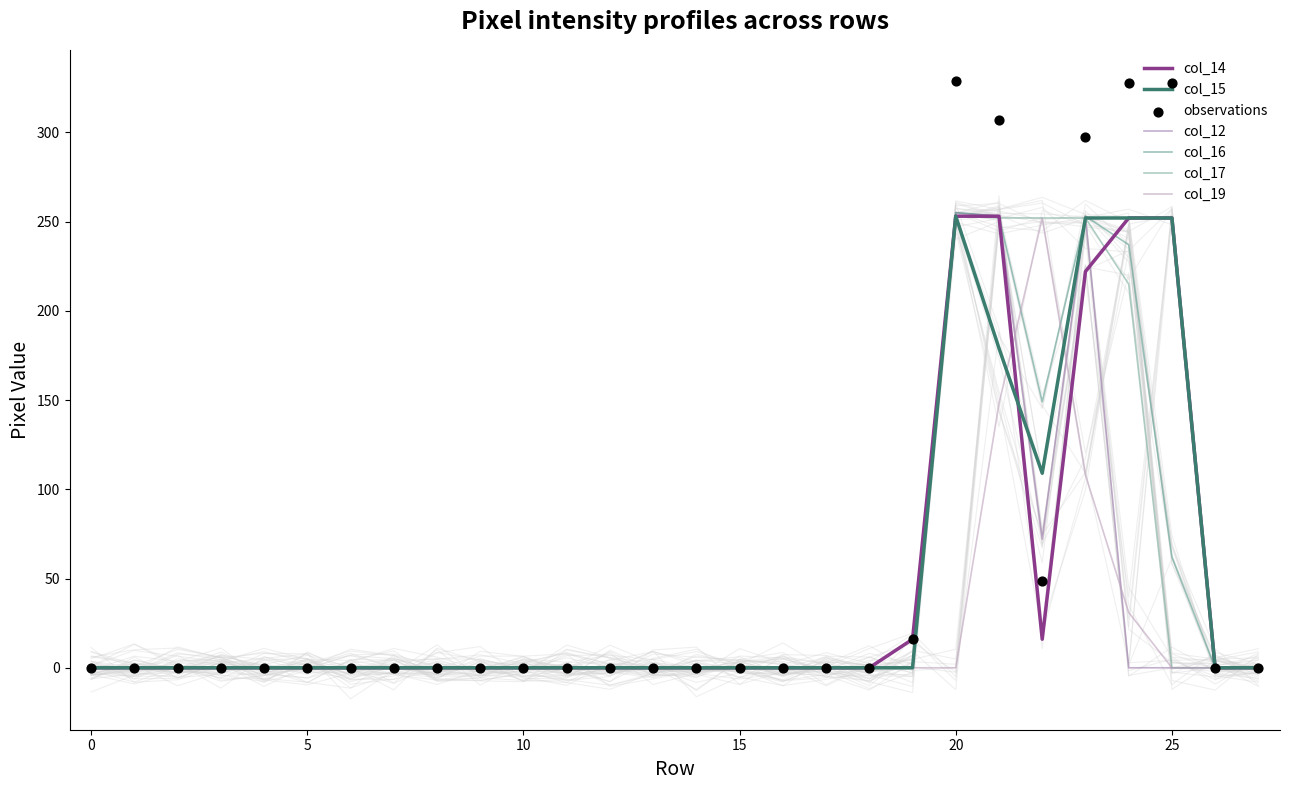

Is the value of col_16 at 9 greater than the value of col_14 at 3?

No